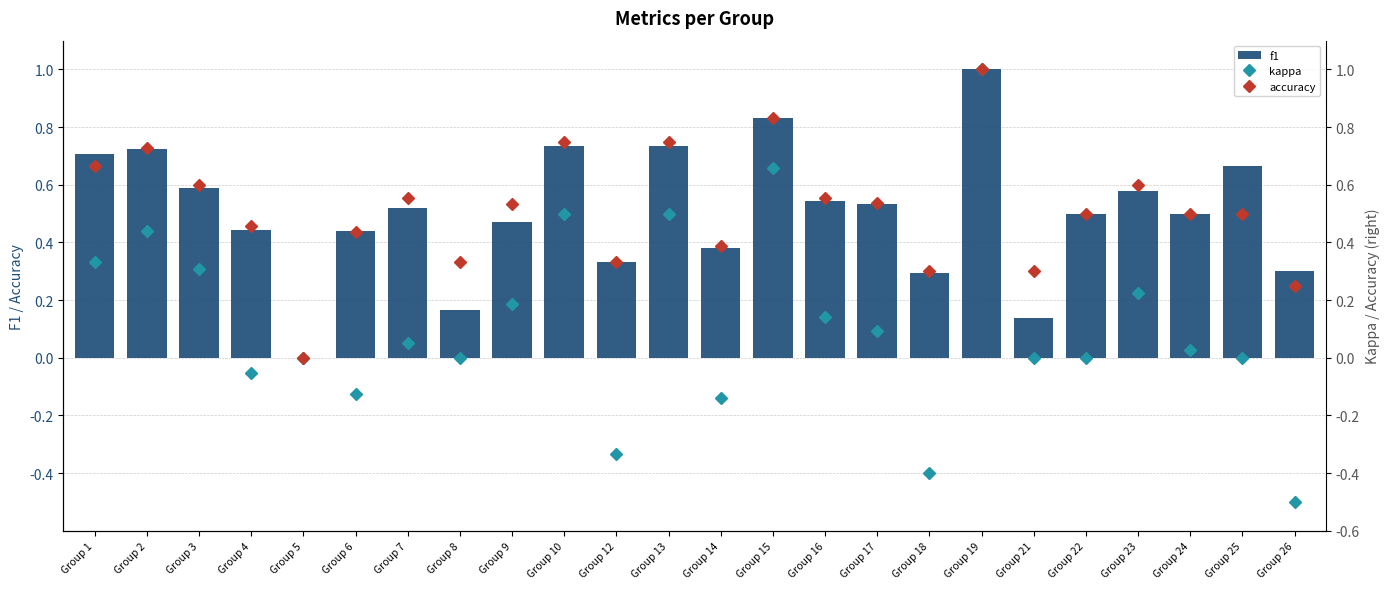

How many data points does each series have?

24